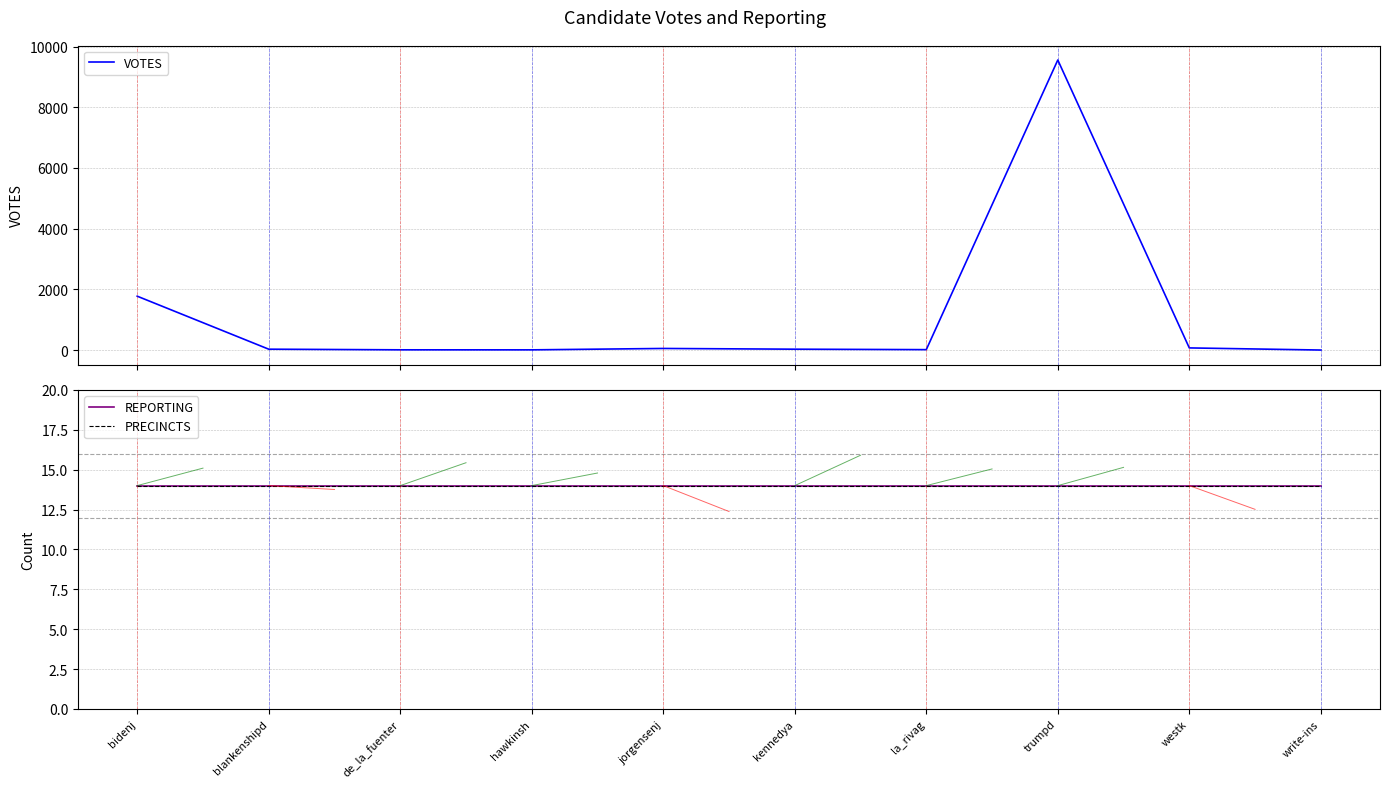

At which label does VOTES first exceed 28?

bidenj